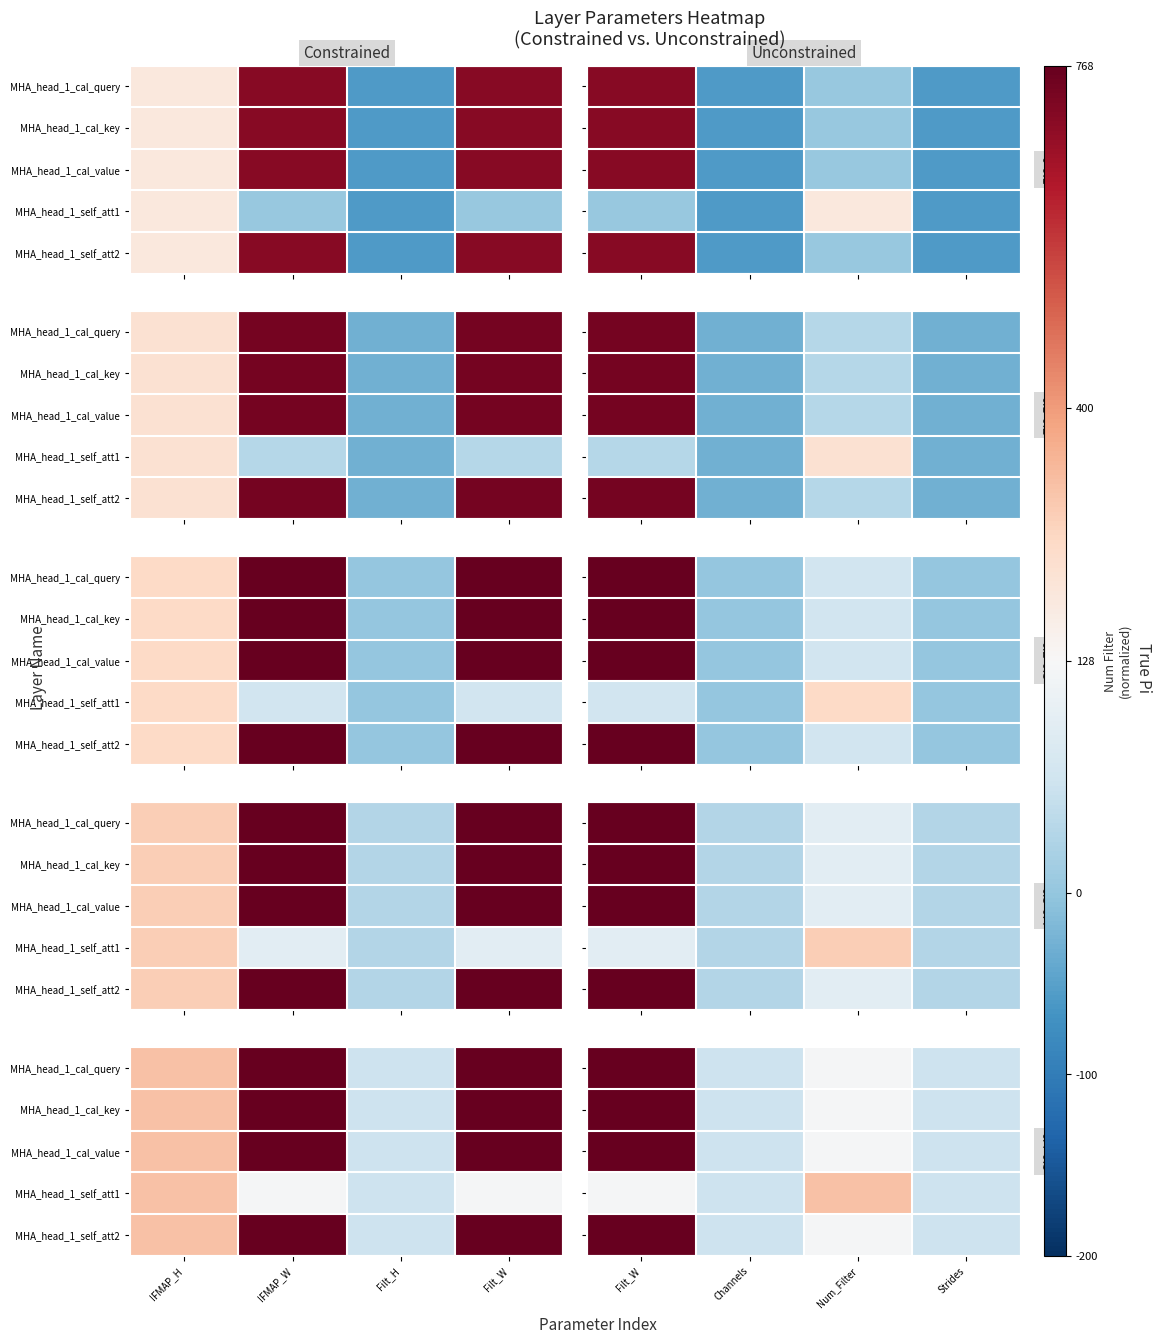

Count the number of data series in this chart.

5